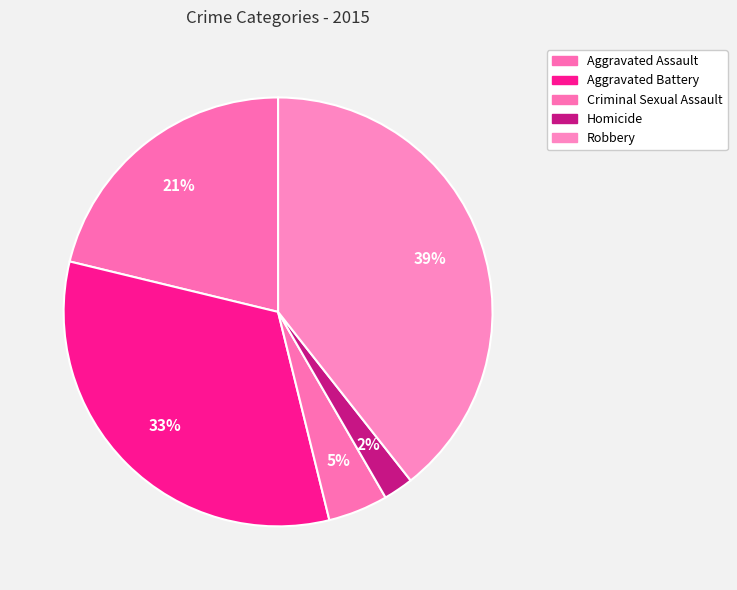

To the nearest percent, what portion does Criminal Sexual Assault represent?

5%